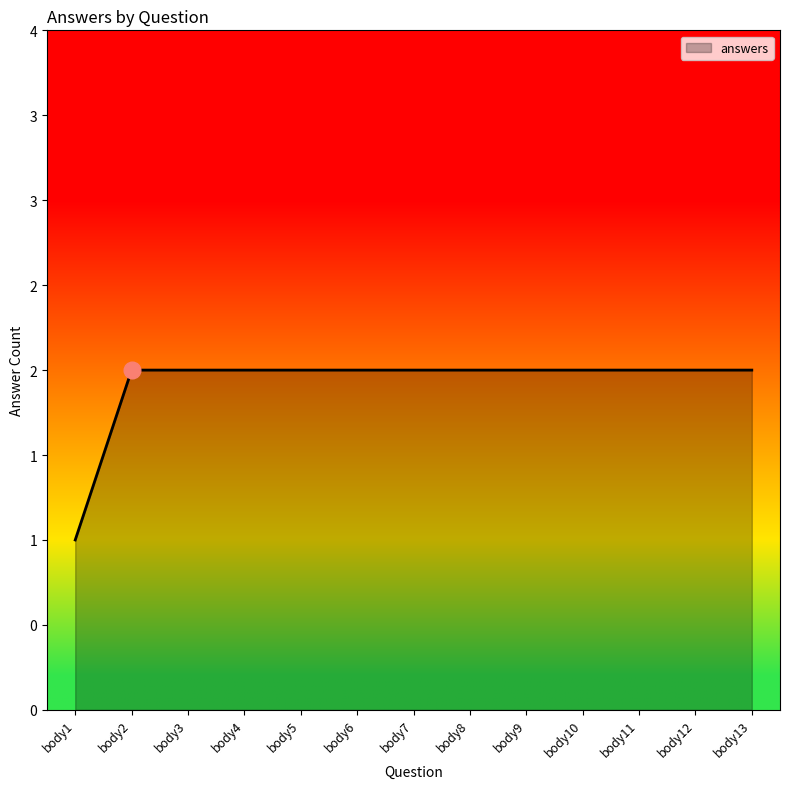

Does the chart have visible grid lines?

No